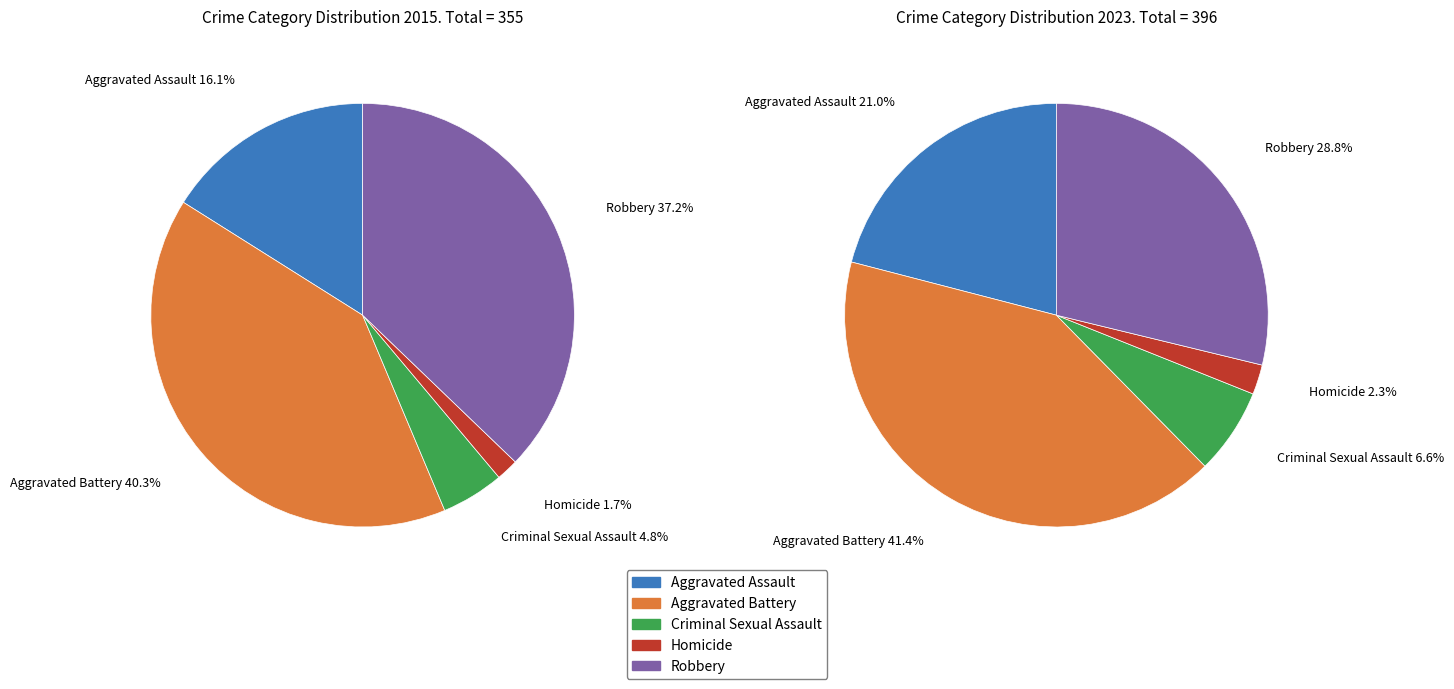

Which series has the widest spread of values?

values_2023